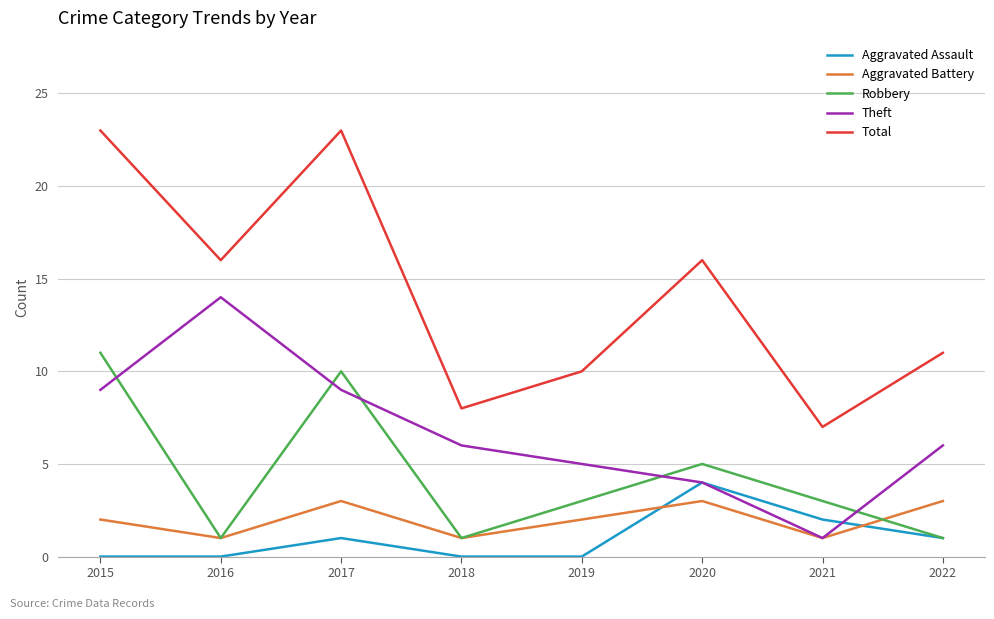

What is the approximate value of Robbery at 2021, to the nearest 5?

5